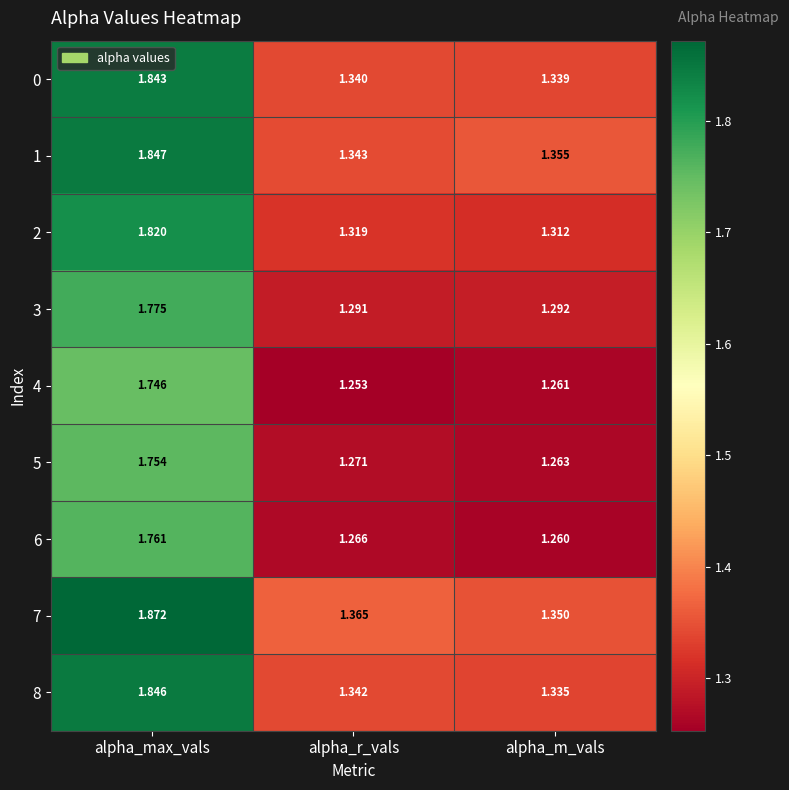

At which label is 3 closest to 1?

alpha_r_vals